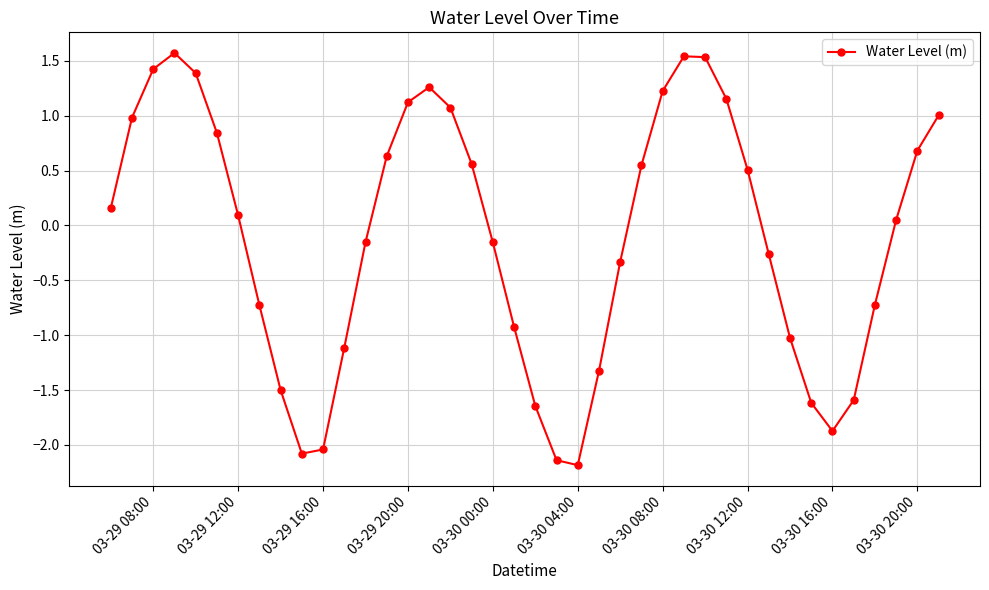

What is the minimum value shown in the chart?

-2.2